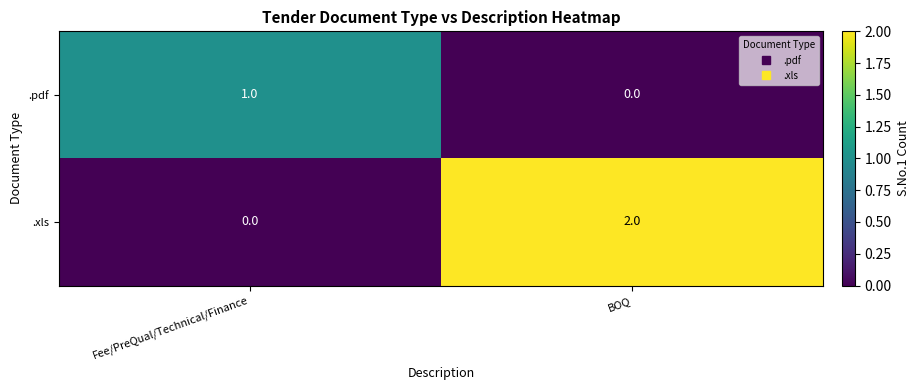

Reading left to right, transcribe all the data shown in this chart.

.pdf: 1	0
.xls: 0	2